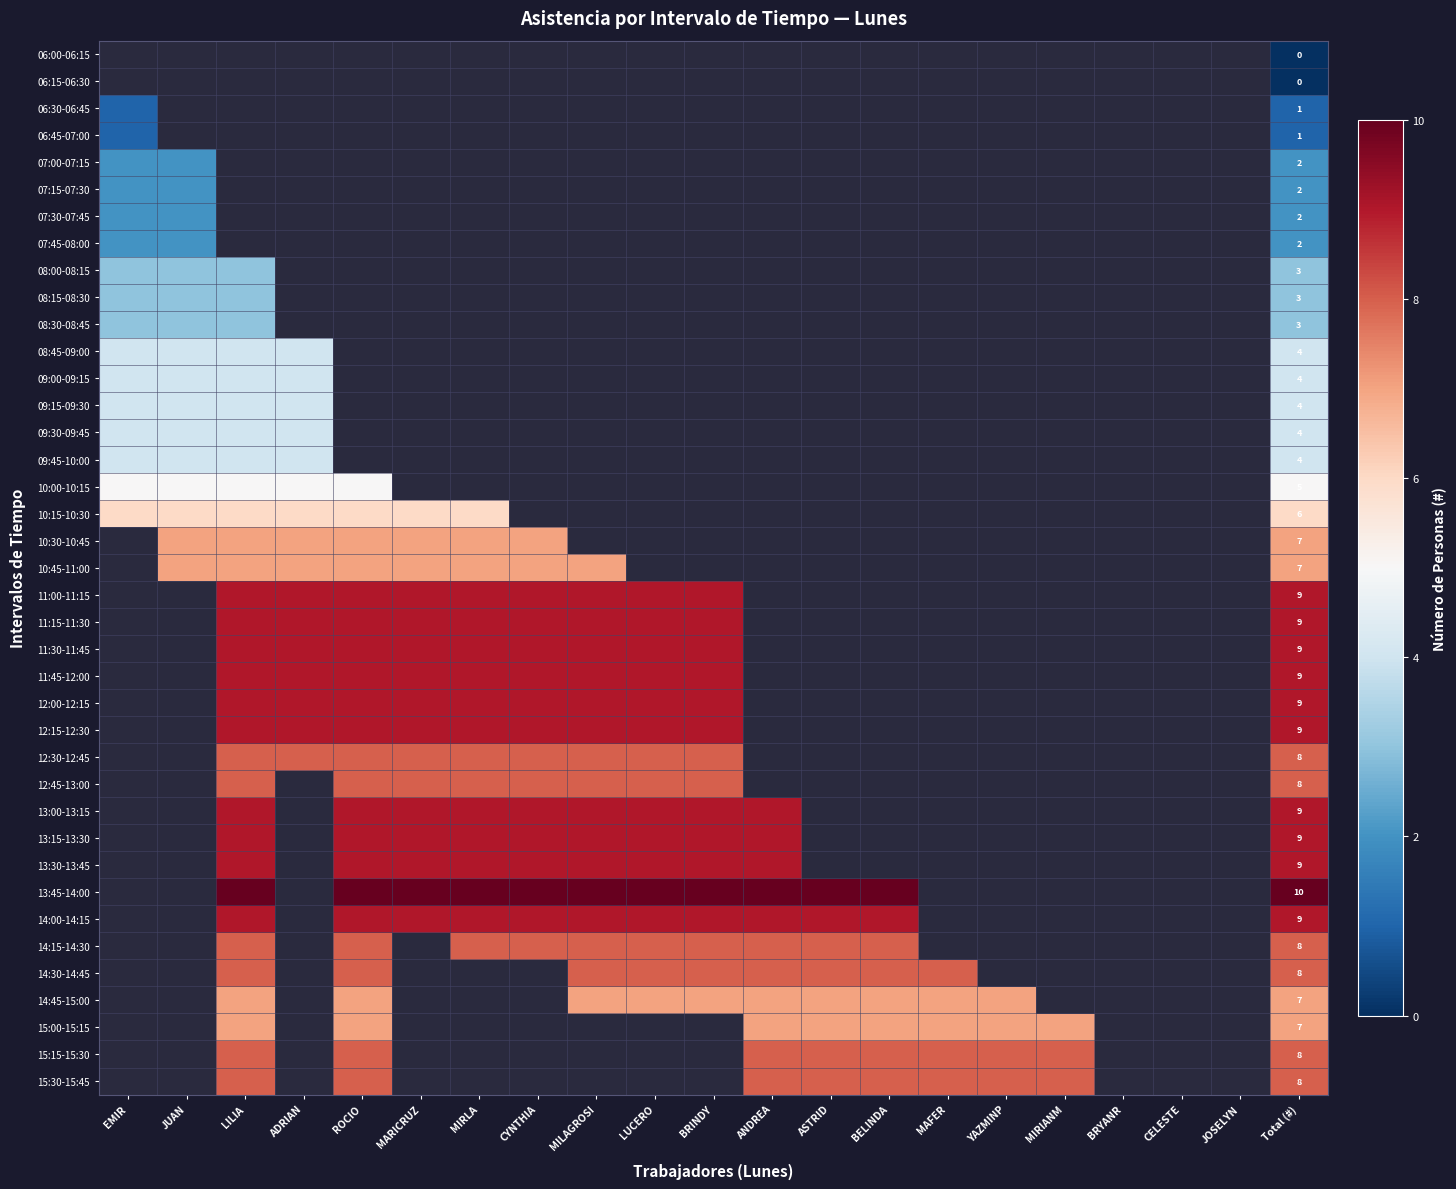

At which category is the sum across all series the highest?

Total (#)